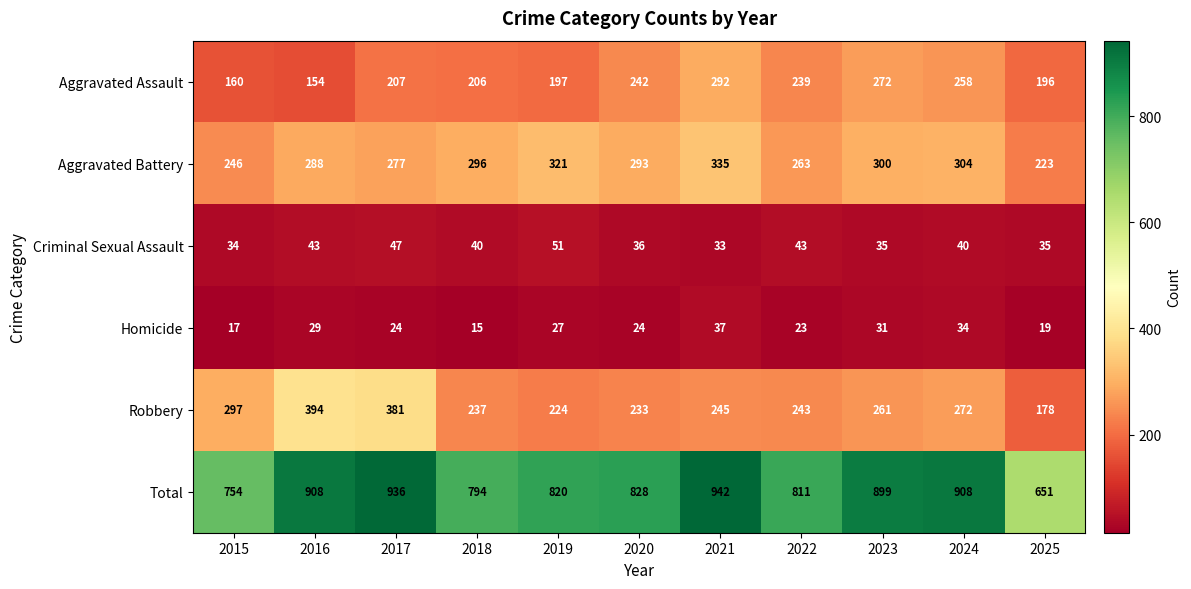

What is the total value across all series at 2020?

1656